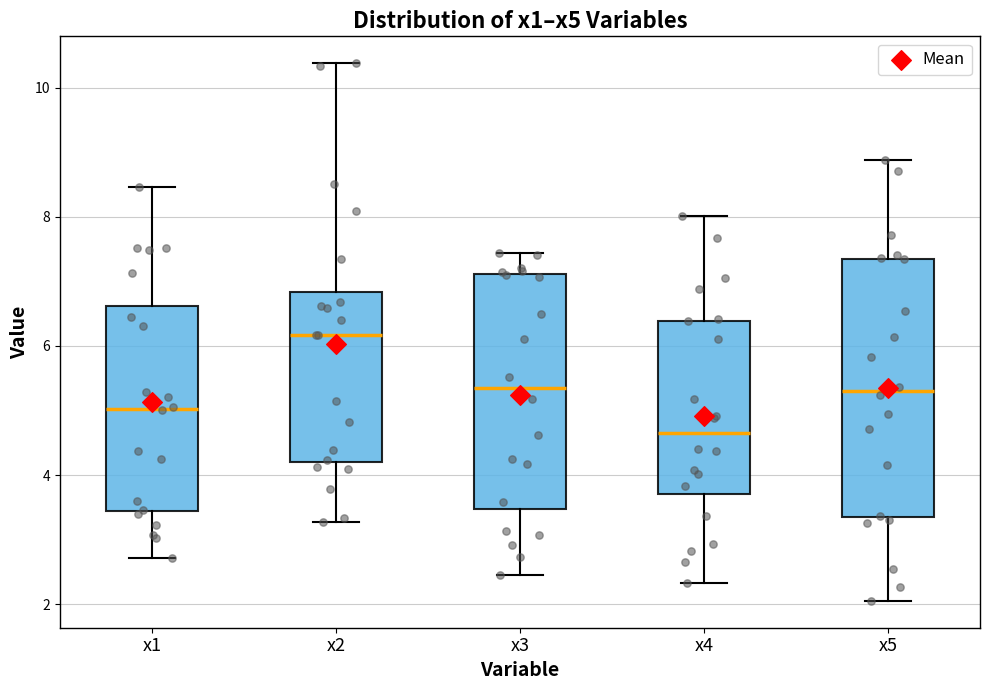

Which box's median line is the lowest?

x4